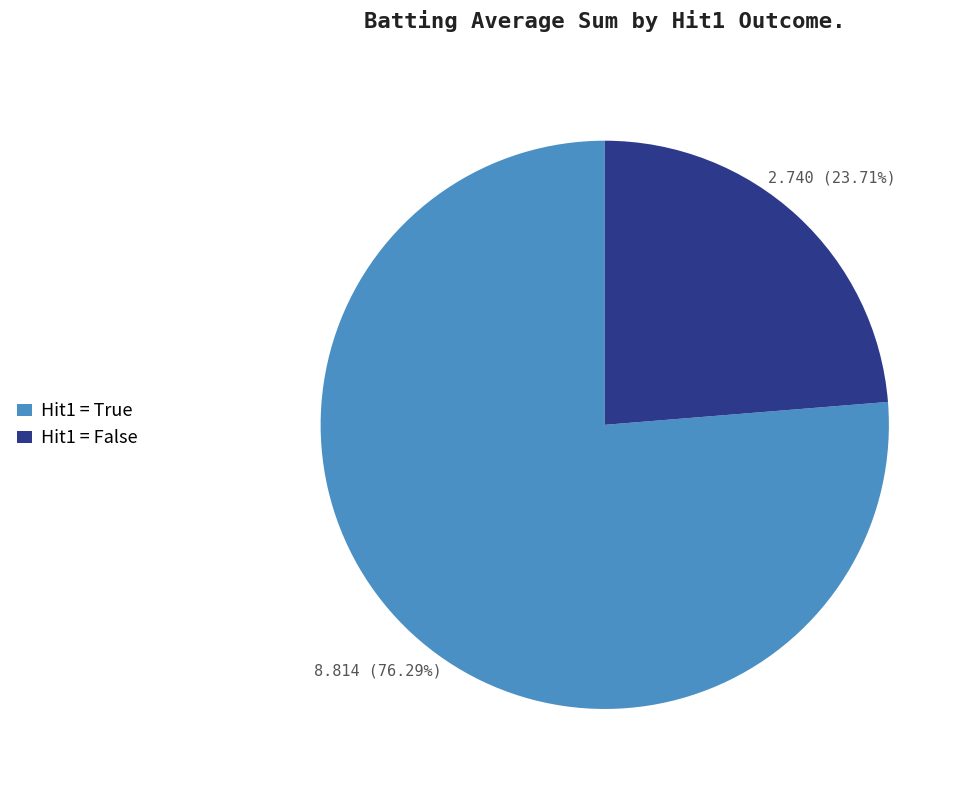

What is the ratio of the value at Hit1 = False to the value at Hit1 = True?

0.3